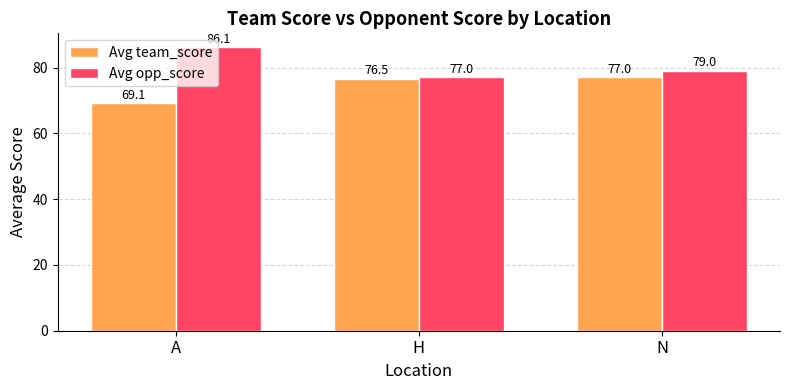

What are all the series names shown in the legend?

Avg team_score, Avg opp_score